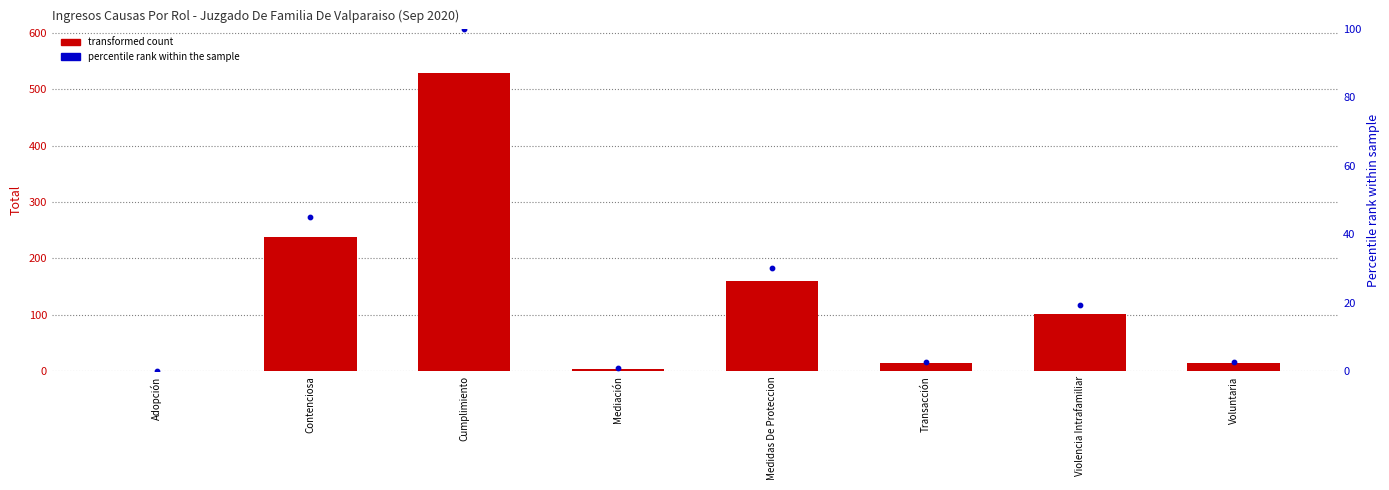

Which series has the largest total across all categories?

Total count